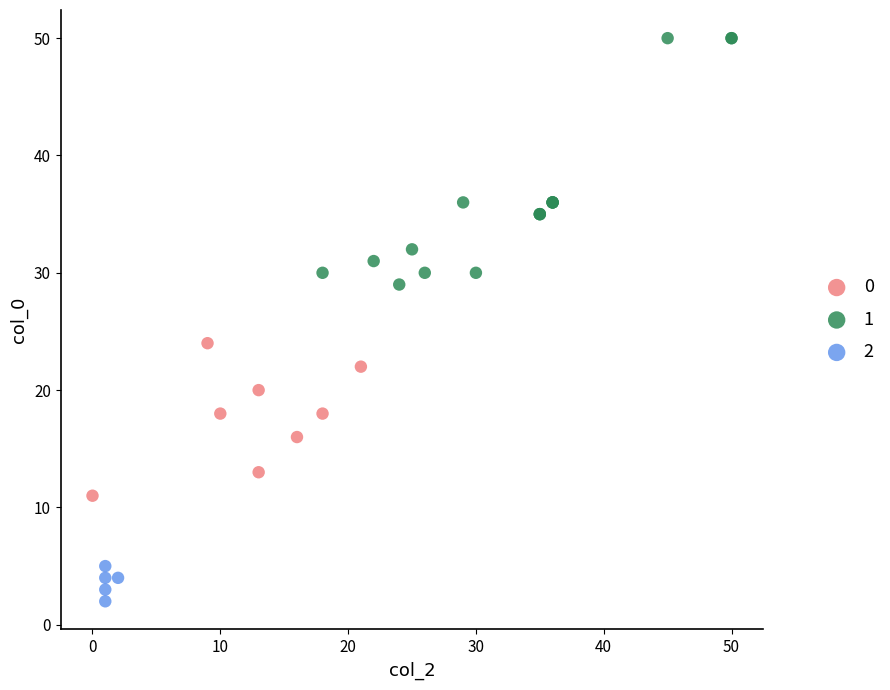

Which series reaches the maximum Y coordinate?

1